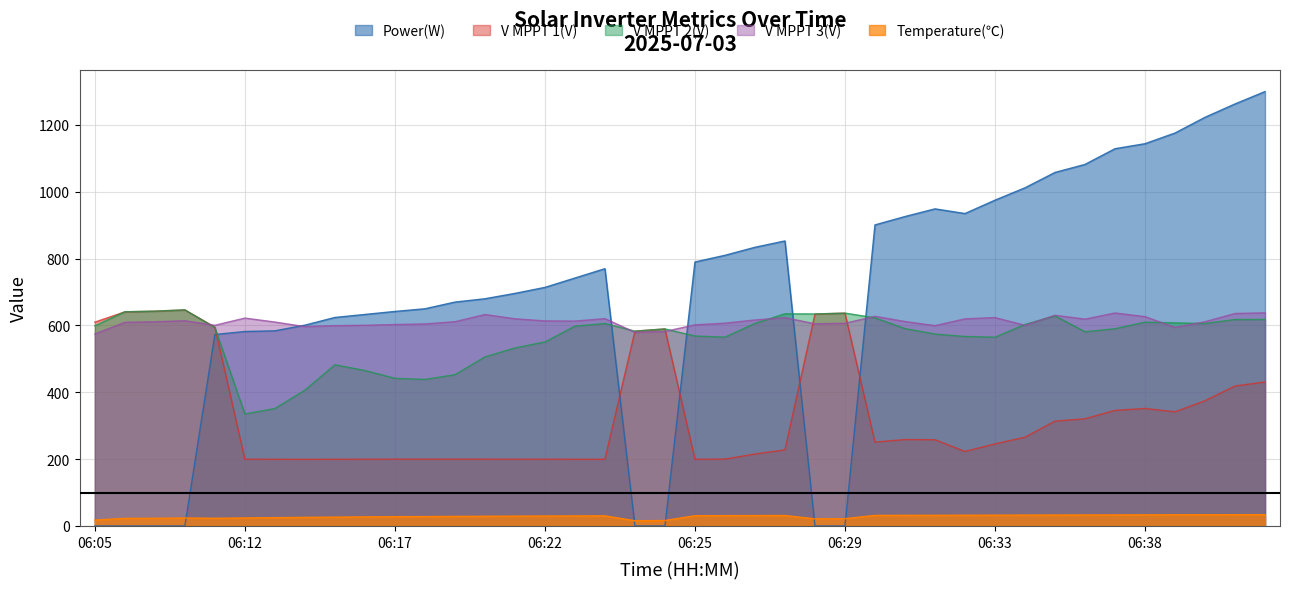

What is the difference between the Temperature values at 06:37 and 06:24?

2.7